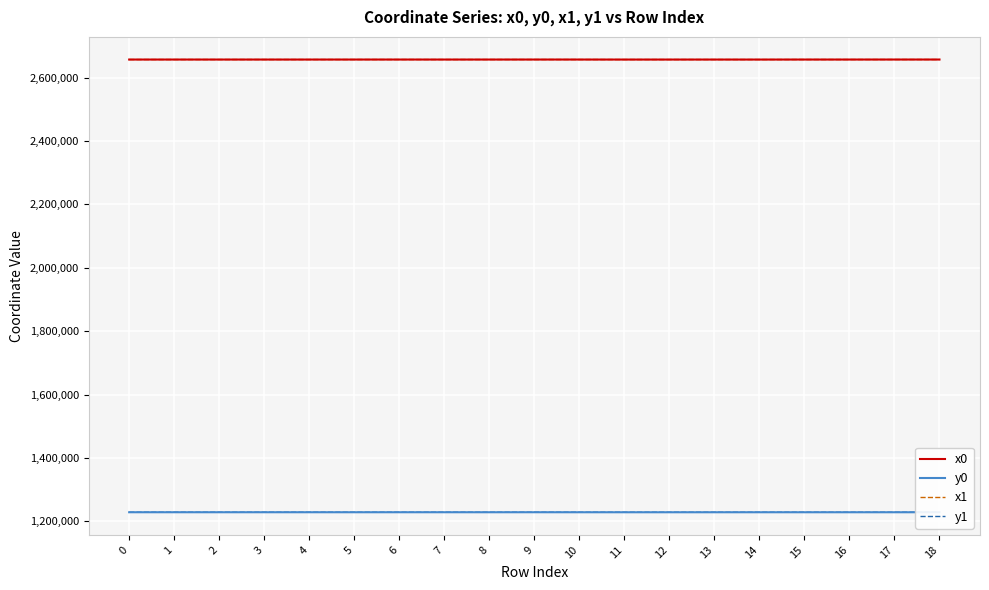

Is the value of x1 at 15 greater than the value of y1 at 3?

Yes